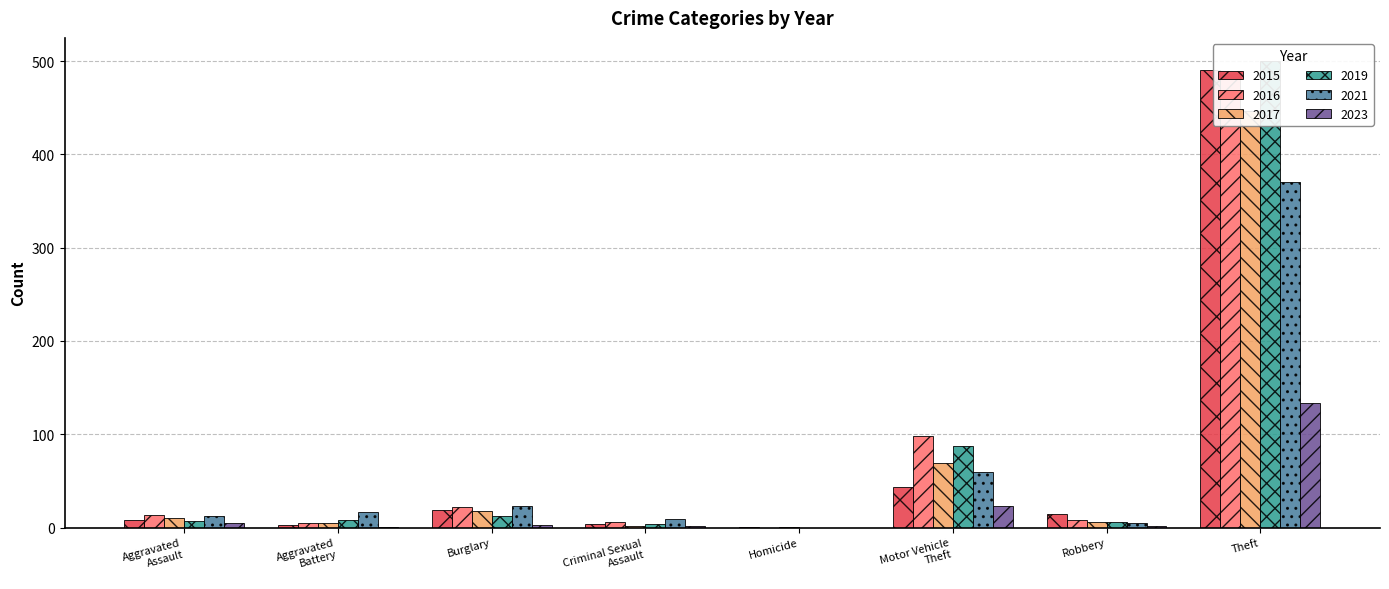

At which label is 2019 closest to 250?

Motor Vehicle
Theft